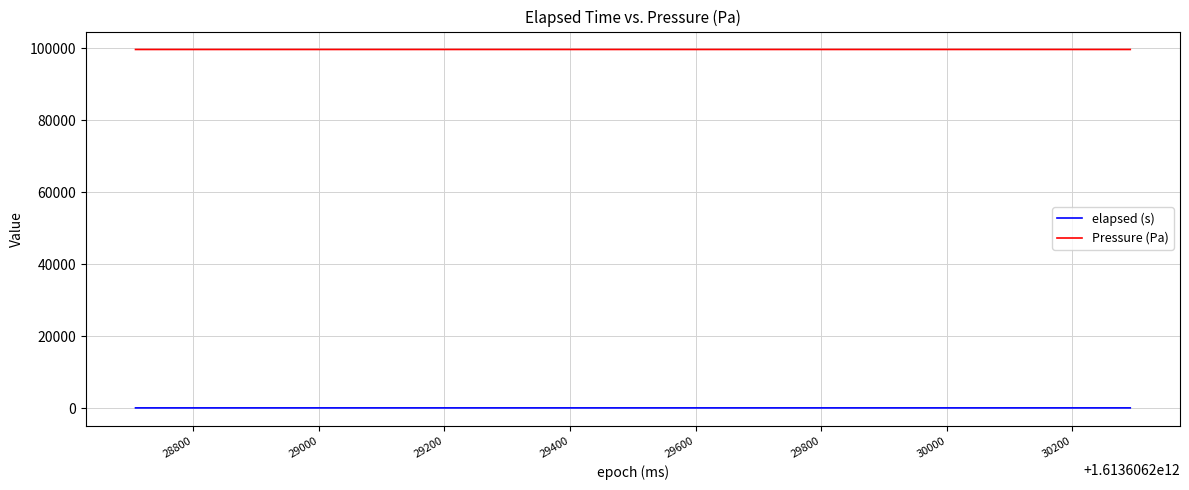

What is the smallest value displayed?

54.7